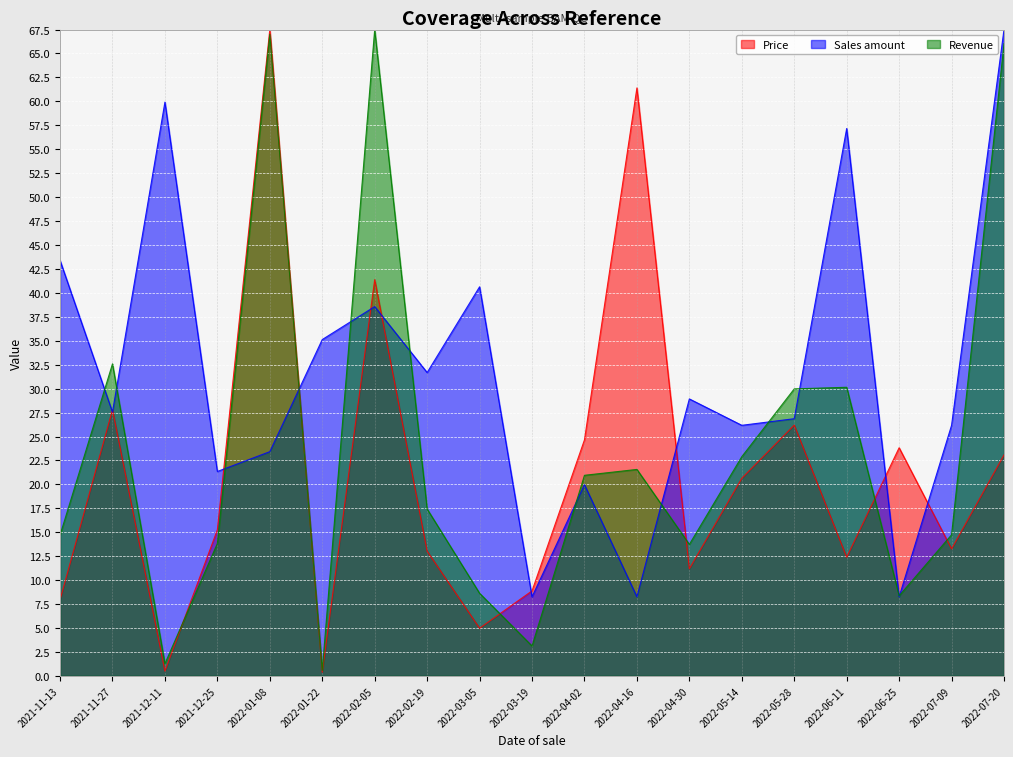

How many lines are shown in the chart?

3